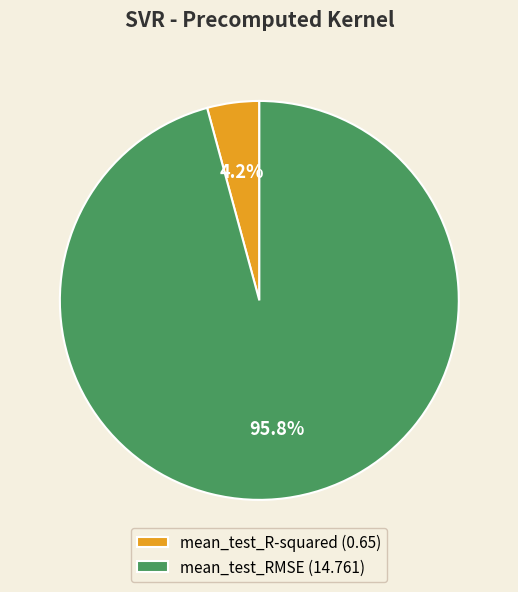

To the nearest percent, what is the difference between the largest and smallest slice percentages?

92%